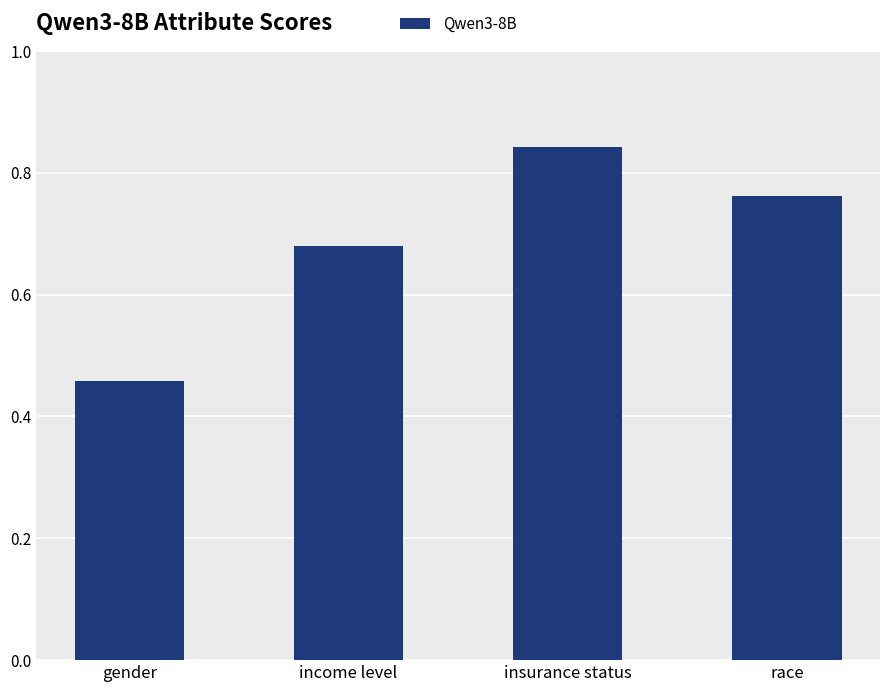

Does the chart contain any negative values?

No